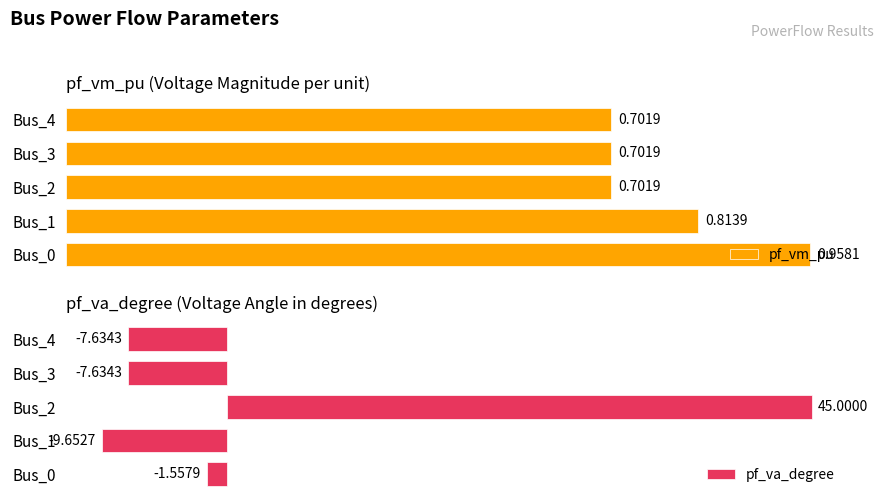

At which category is the sum across all series the highest?

2